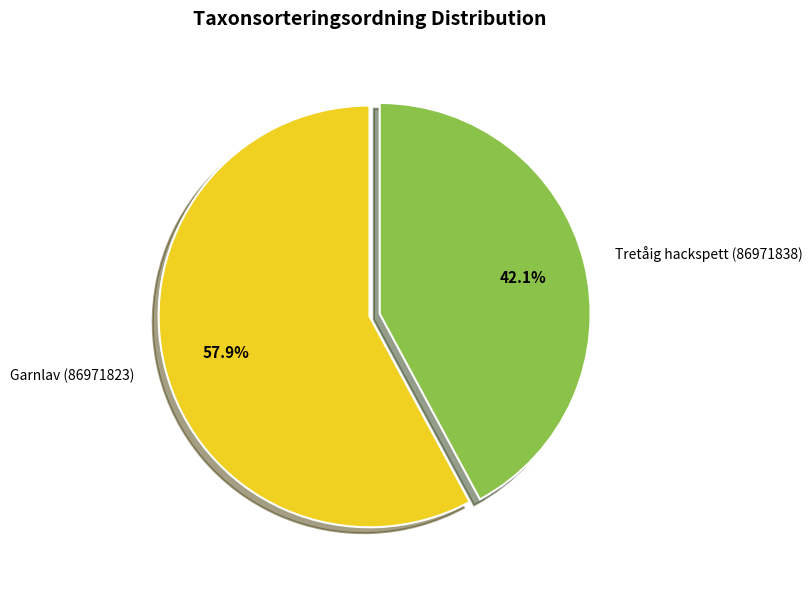

To the nearest percent, what percentage of the pie is Garnlav (86971823)?

58%